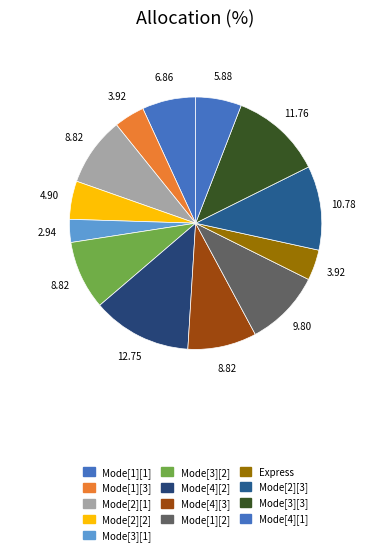

Does any single category account for the majority?

No